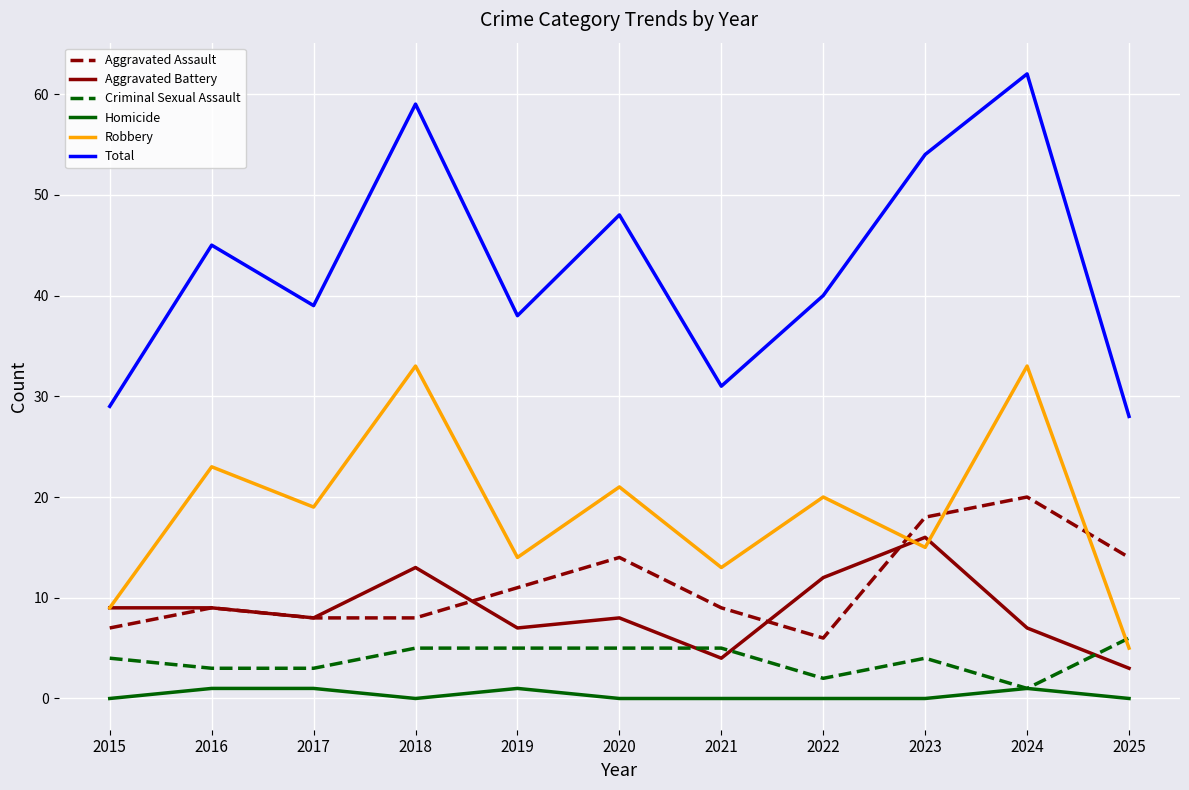

What is the greatest value displayed?

62